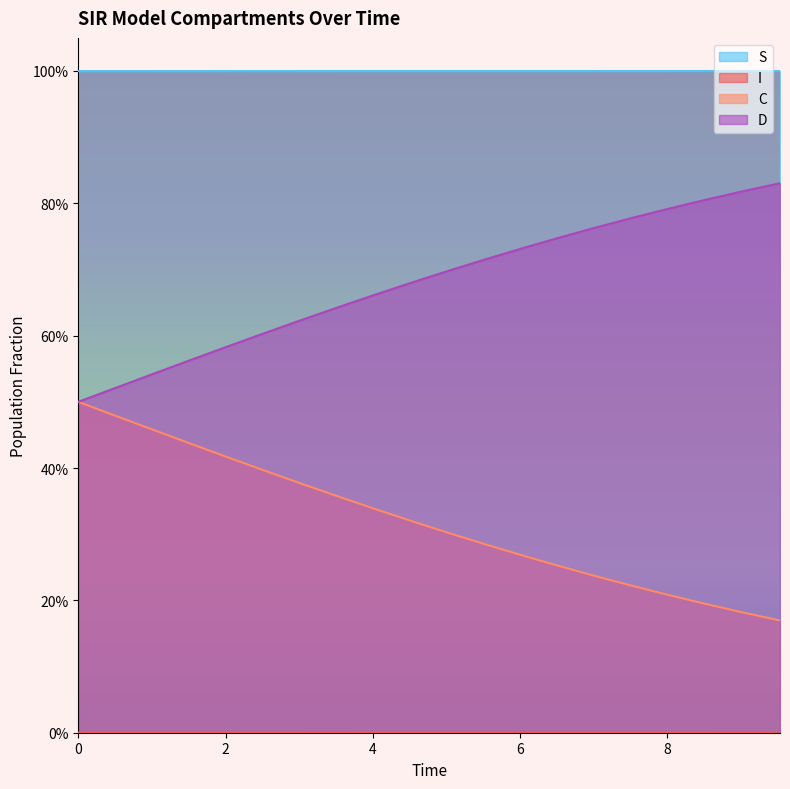

What is the maximum value for C?

0.5